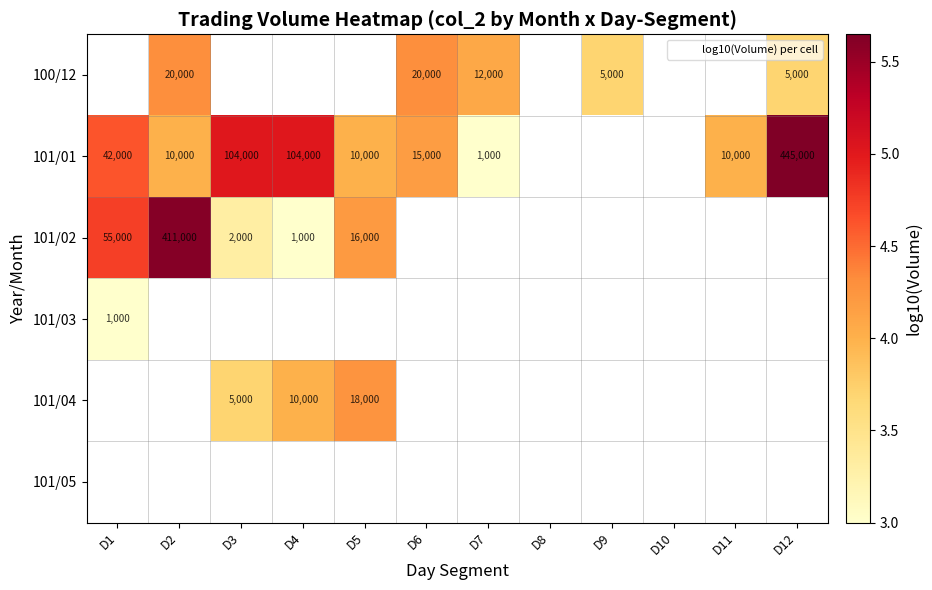

Count the number of categories in the chart.

12